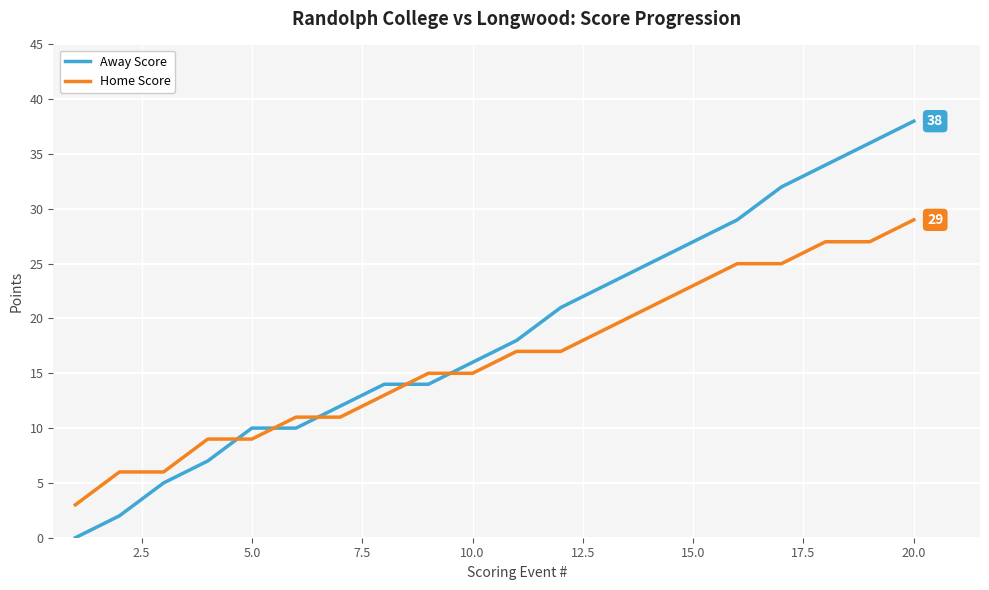

Rank the series by their maximum value, from lowest to highest.

Home Score, Away Score